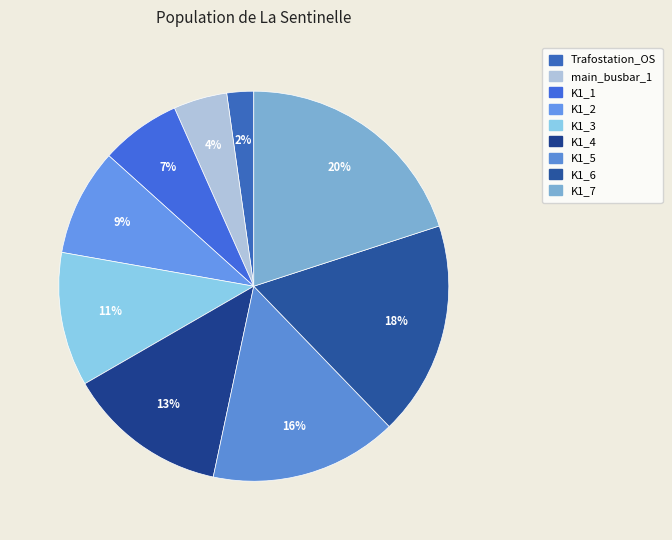

How many slices are in this pie chart?

9